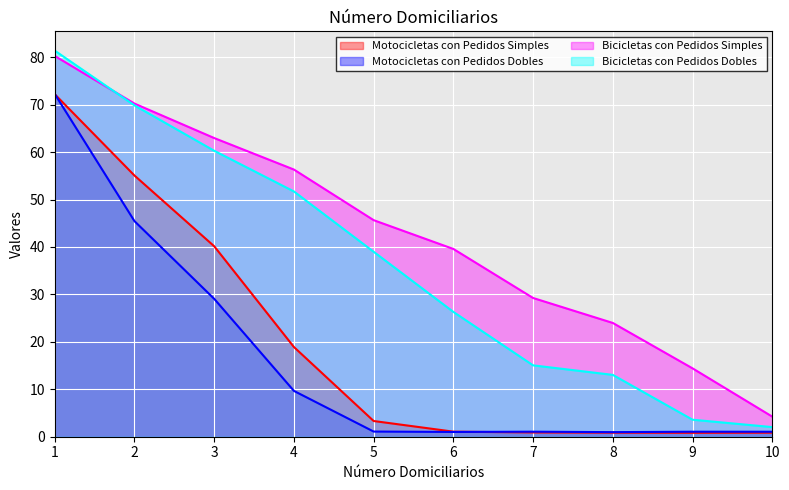

What position from the left is 8.0?

8